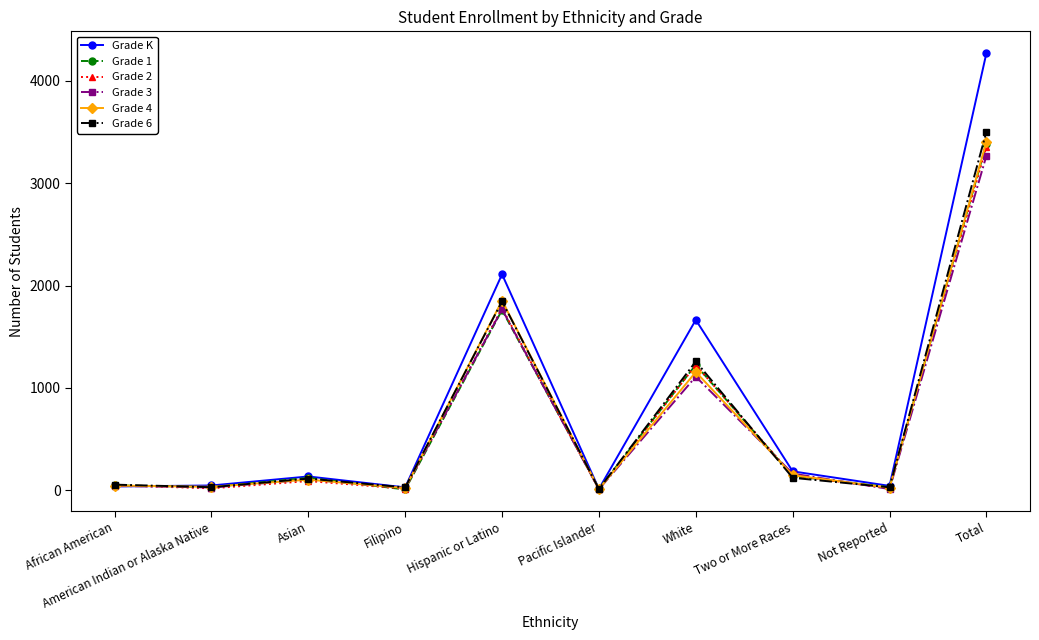

At which category does the chart reach its peak across all series?

Total